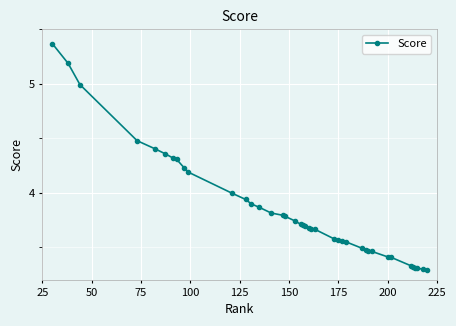

What is the value of the 33rd point from the left?

3.4